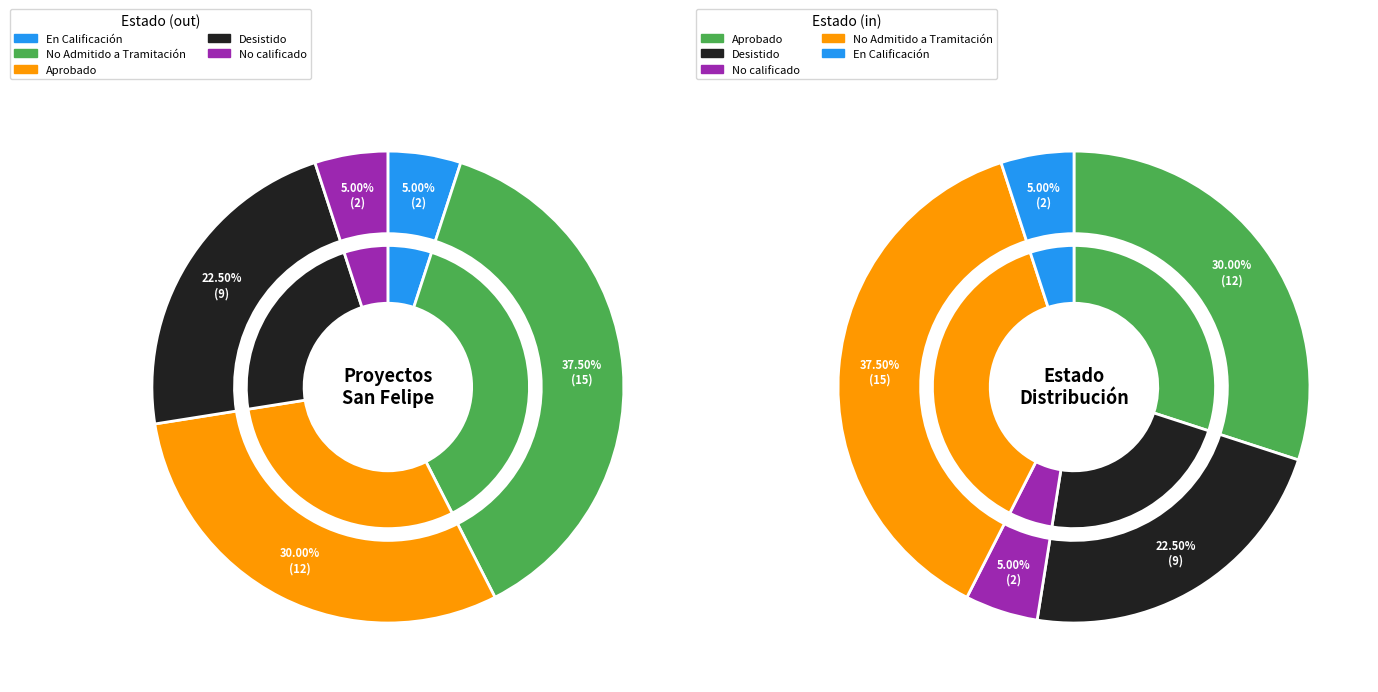

To the nearest percent, what portion does Aprobado represent?

30%